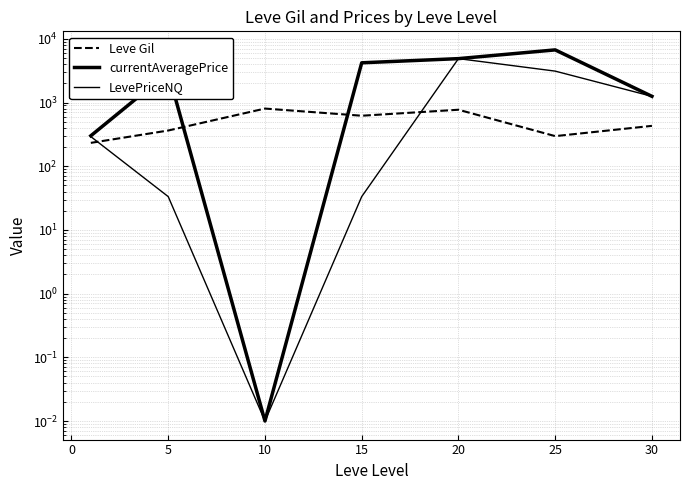

What are all the series names shown in the legend?

Leve Gil, currentAveragePrice, LevePriceNQ